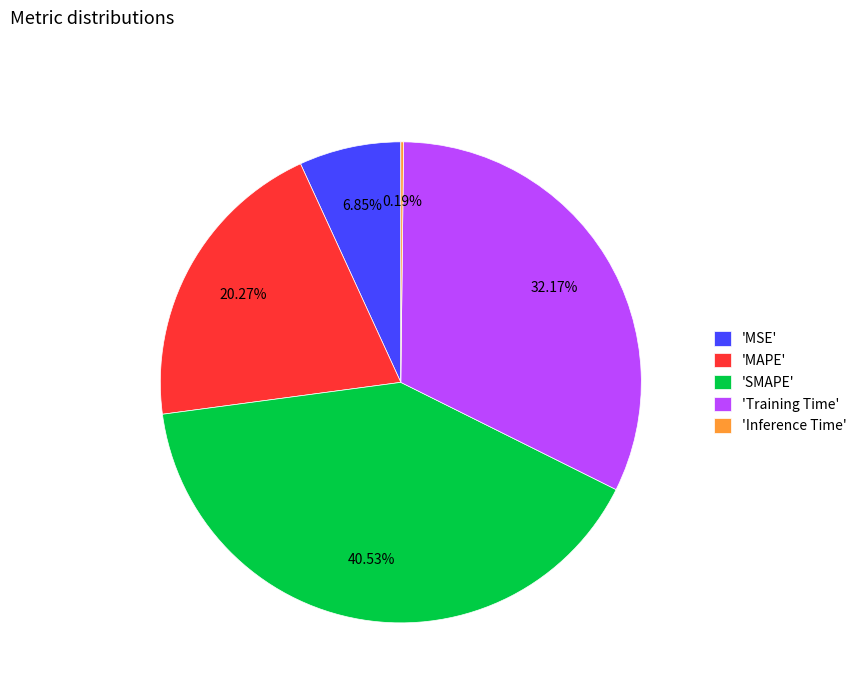

Is there any slice that represents more than half of the pie?

No